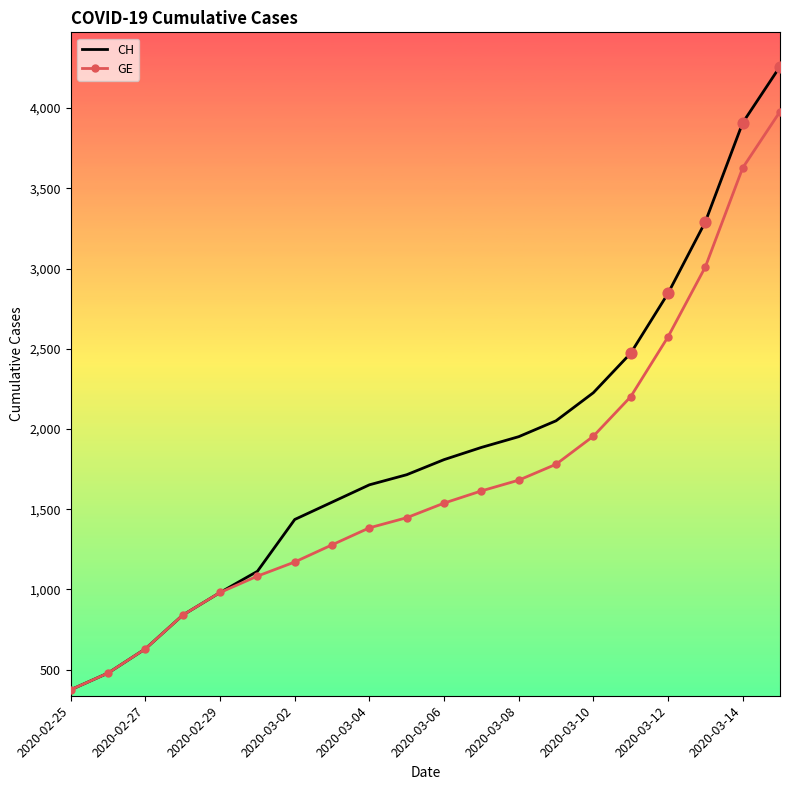

What is the minimum value shown in the chart?

375